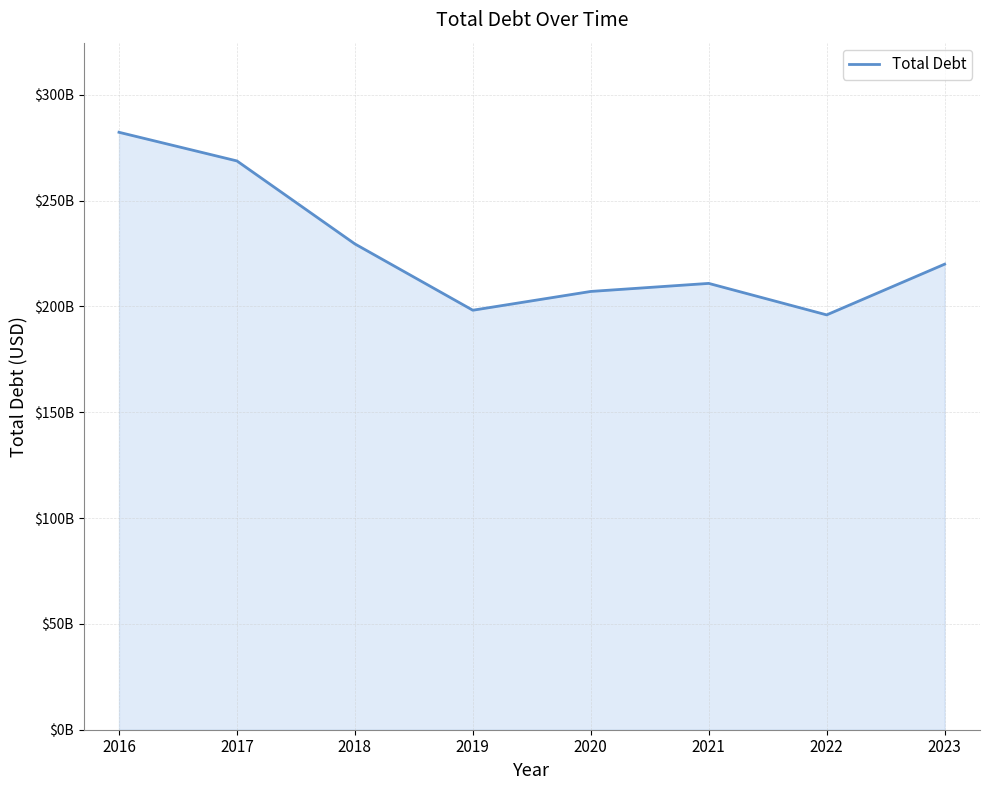

Which has a higher value, 2019 or 2021?

2021